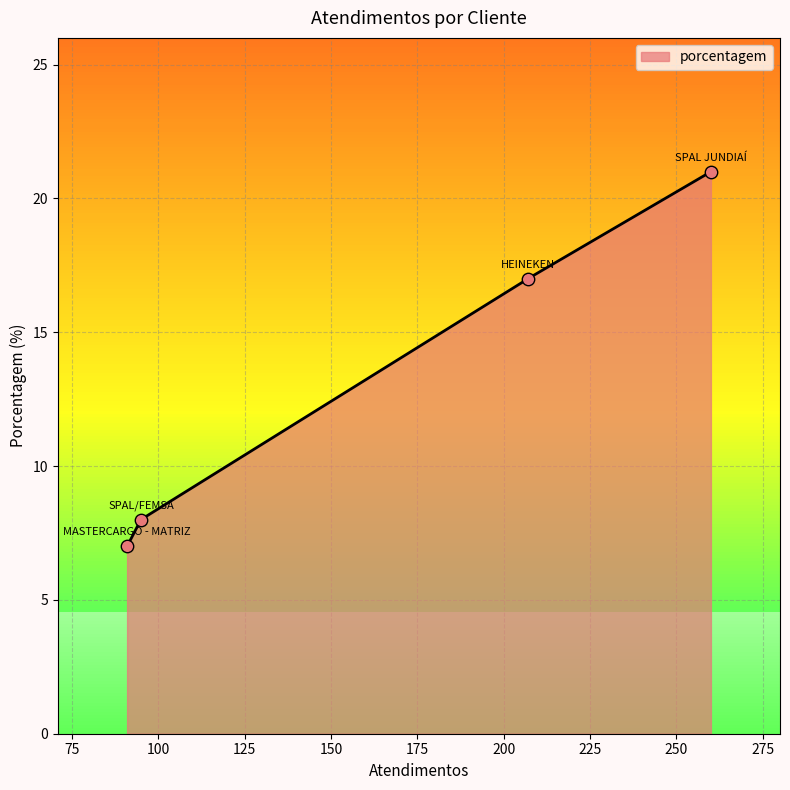

What is the change in value from SPAL JUNDIAÍ to HEINEKEN?

-4